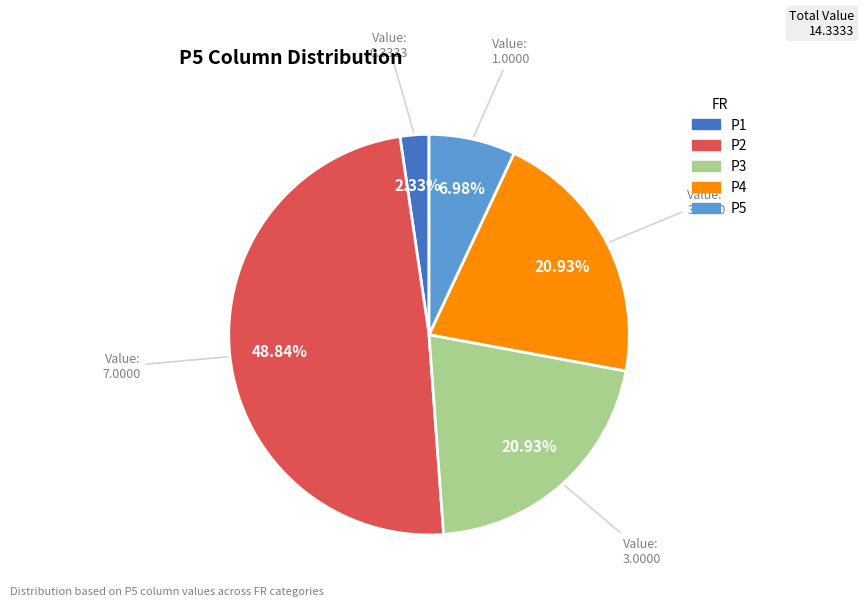

Do P5 and P3 together represent more than half of the pie?

No